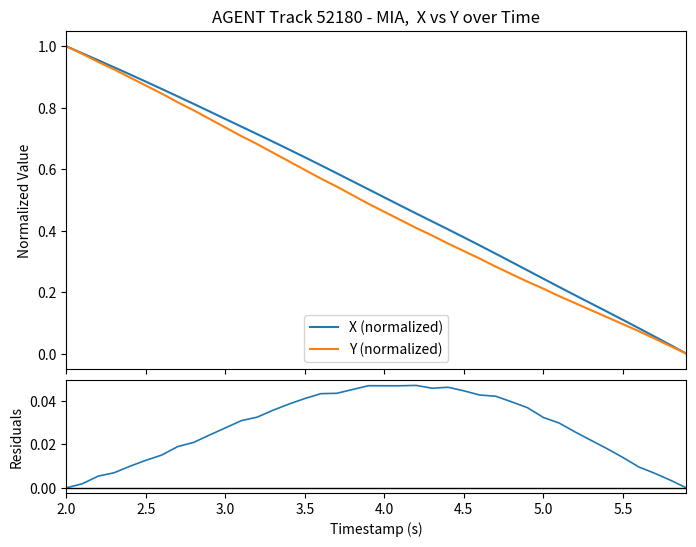

How many values in Residuals (X-Y norm) are above zero?

38